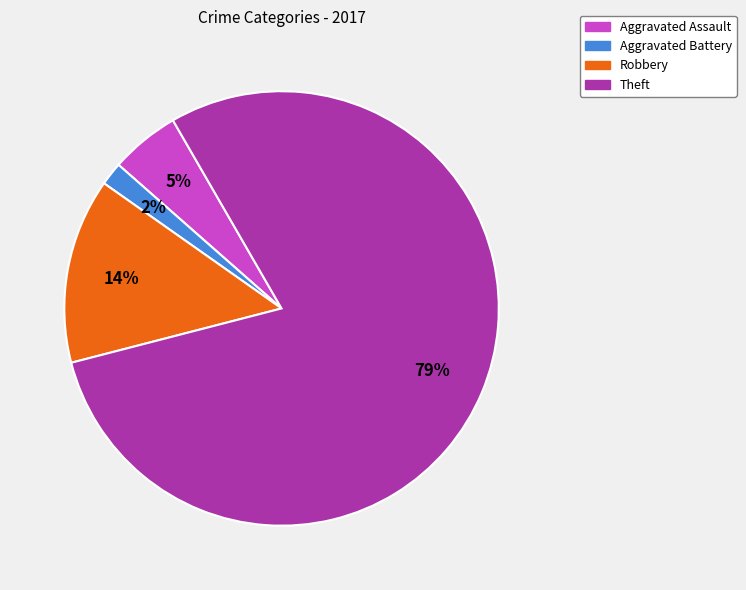

To the nearest percent, what is the difference between the Theft and Aggravated Assault slice percentages?

74%